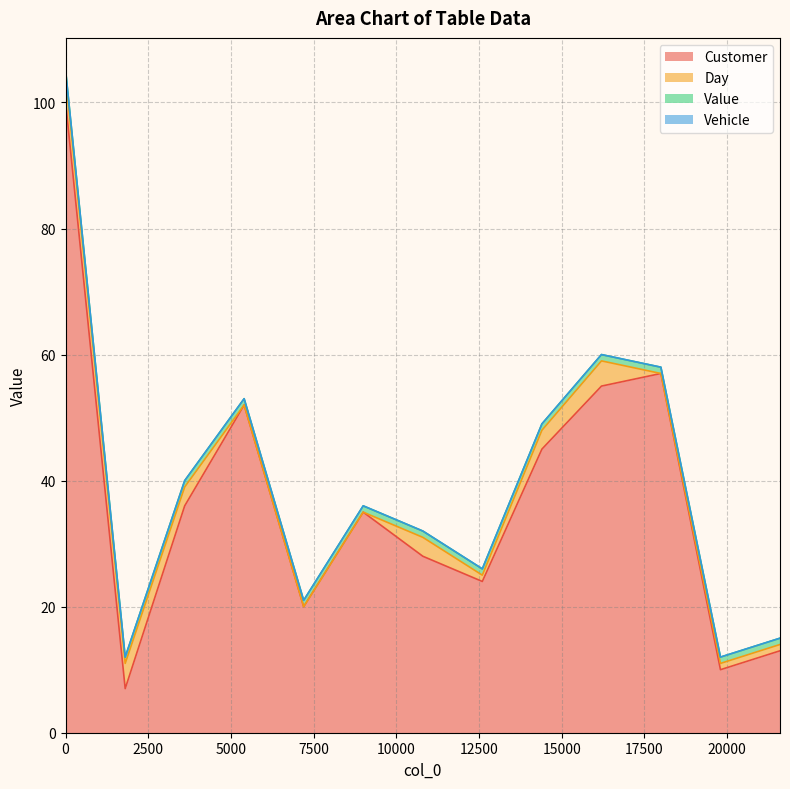

List the labels in order of Customer value, smallest first.

1804, 19801, 21601, 7200, 12601, 10803, 9000, 3603, 14403, 5400, 16204, 18000, 0, 1, 3, 4